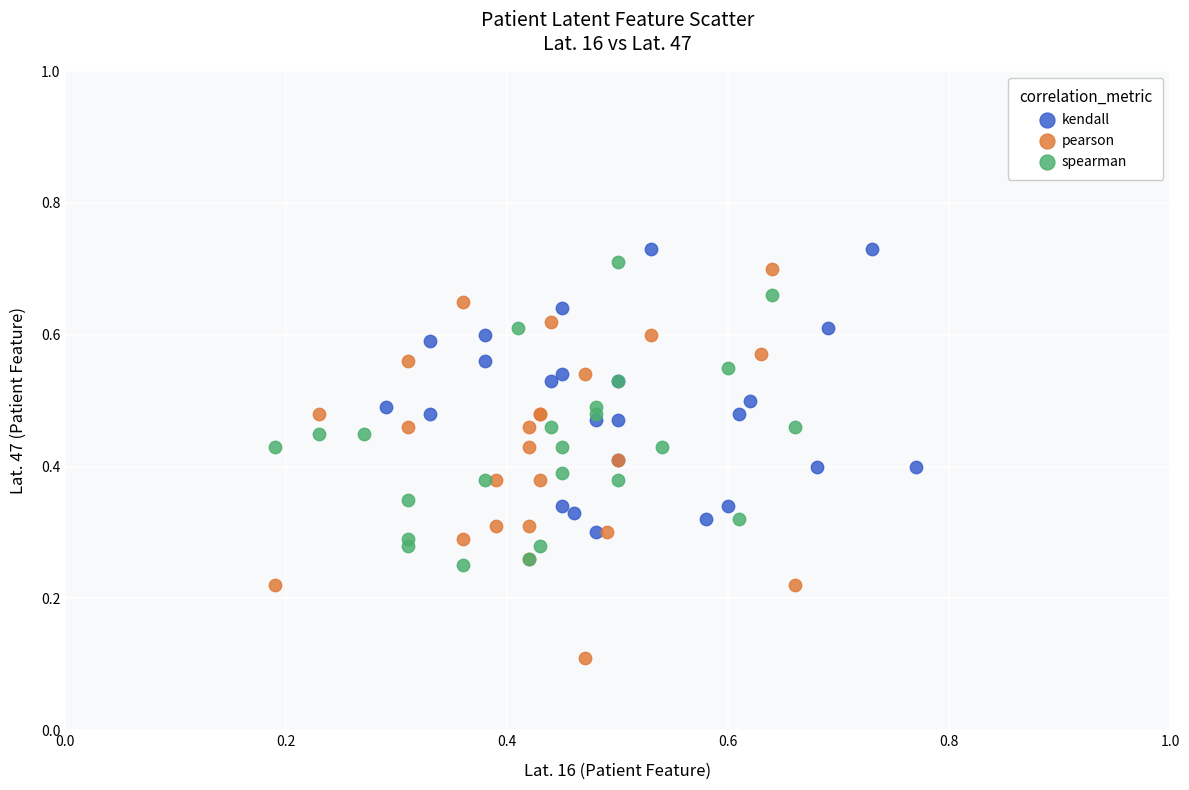

What are all the series names shown in the legend?

kendall, pearson, spearman